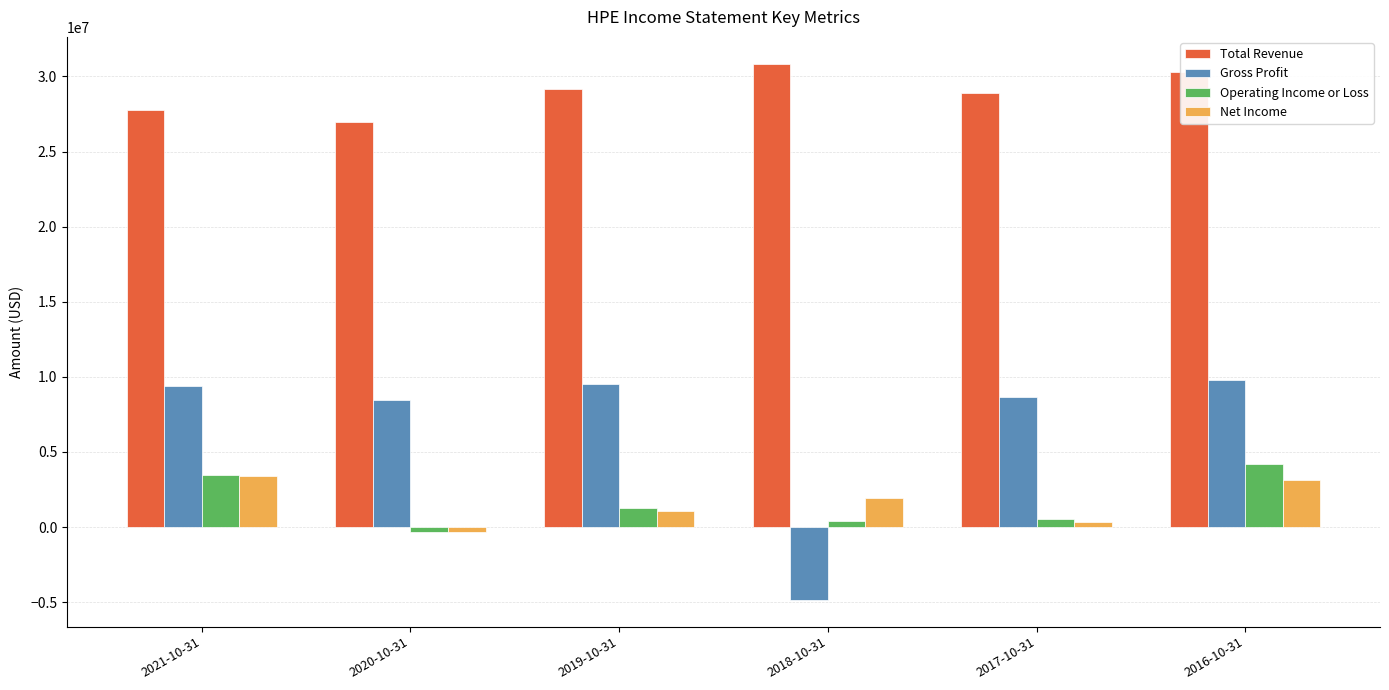

Which series has the largest total across all categories?

Total Revenue